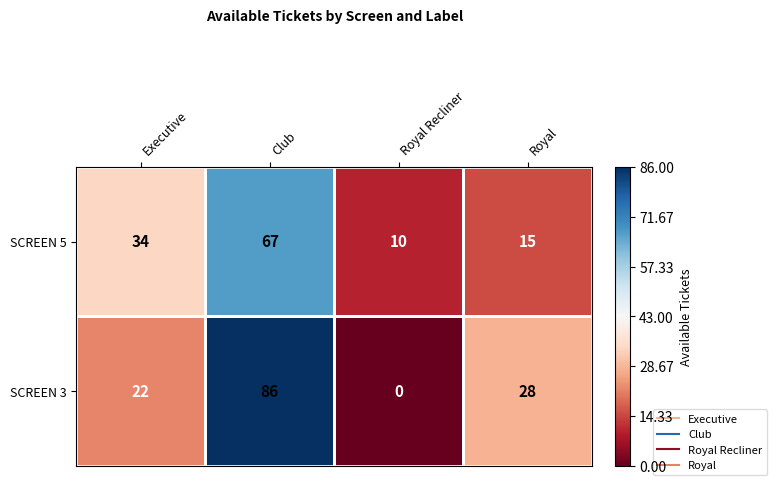

How many data points in SCREEN 3 are less than 28?

2